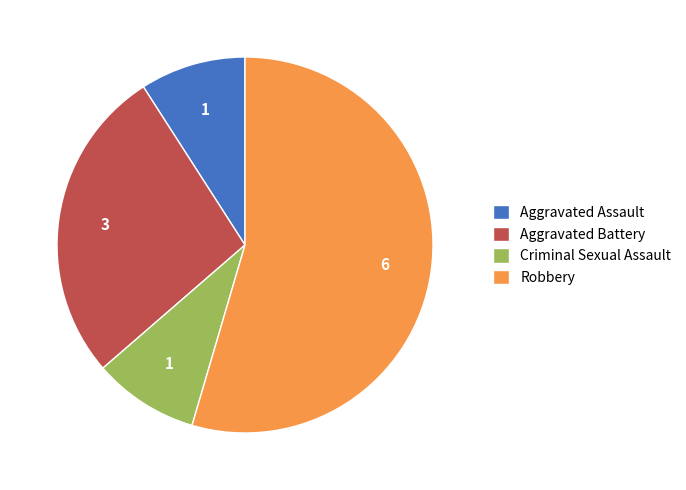

Does Robbery represent more than half of the total?

Yes